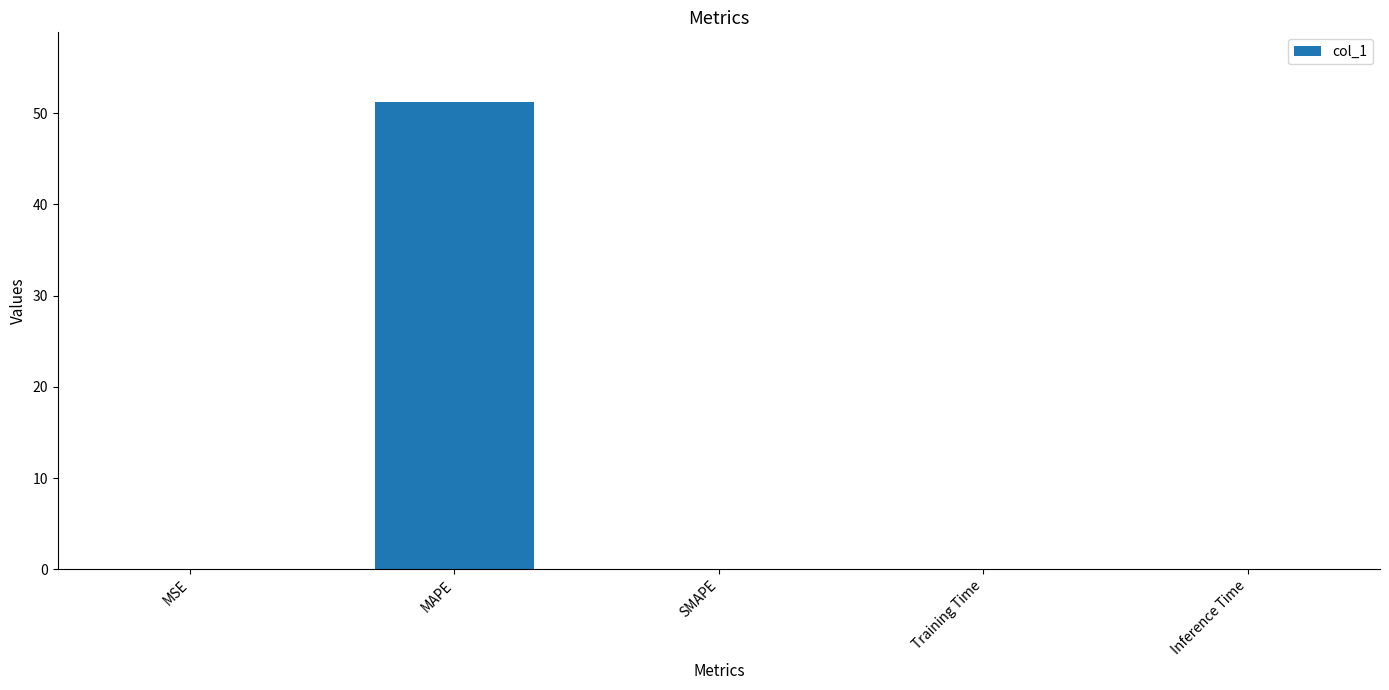

The value at Inference Time is 0.0. True or false?

True